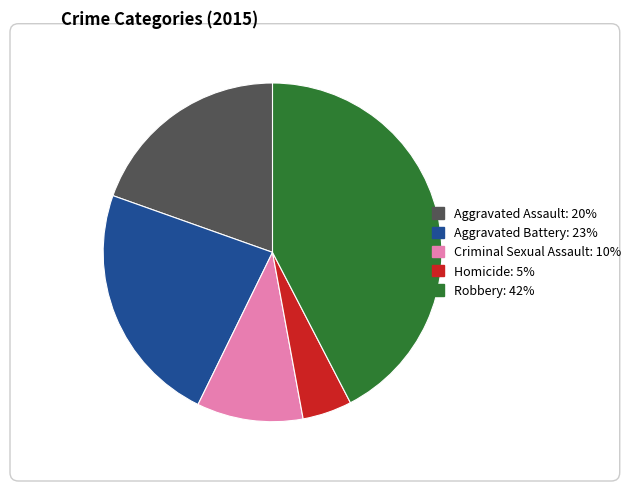

What is the smallest slice in the pie chart?

Homicide